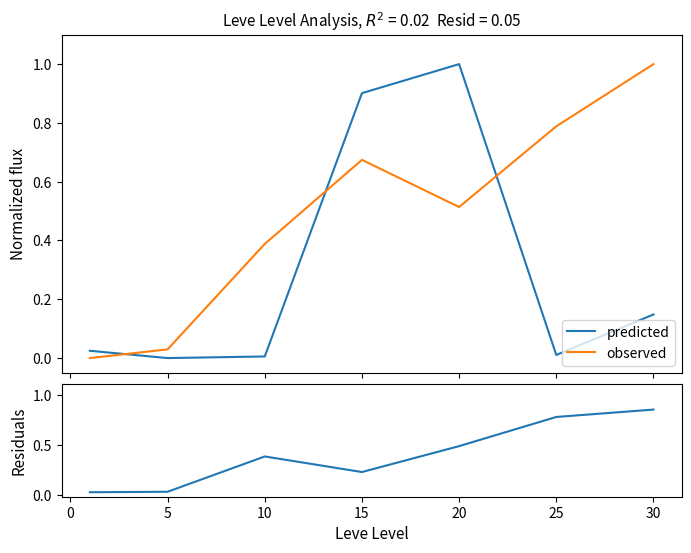

Which series ends up on top after the final intersection of observed and predicted?

observed